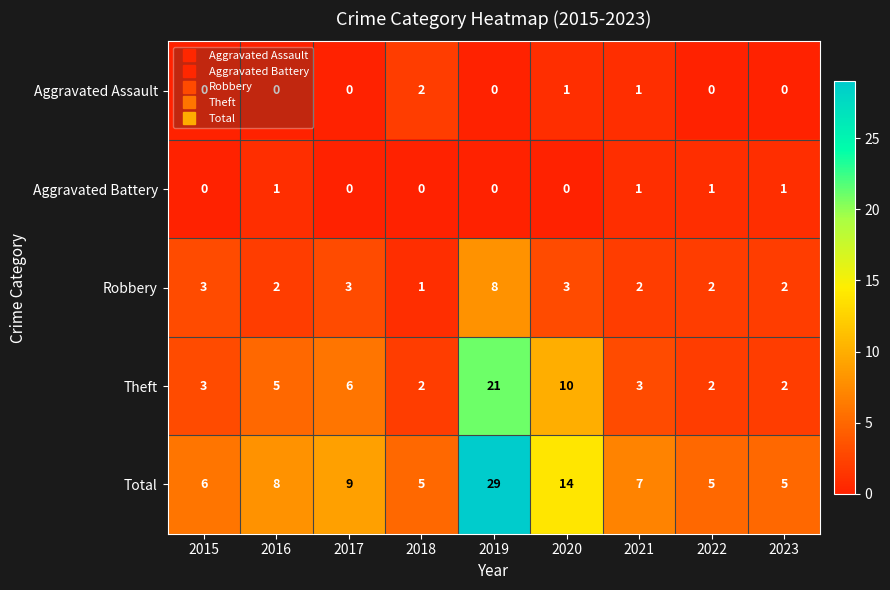

List the series in order of their peak value, lowest first.

Aggravated Battery, Aggravated Assault, Robbery, Theft, Total